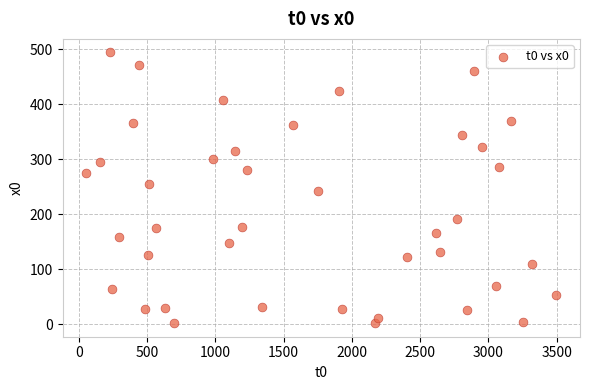

What is the range of Y values (max minus min)?

492